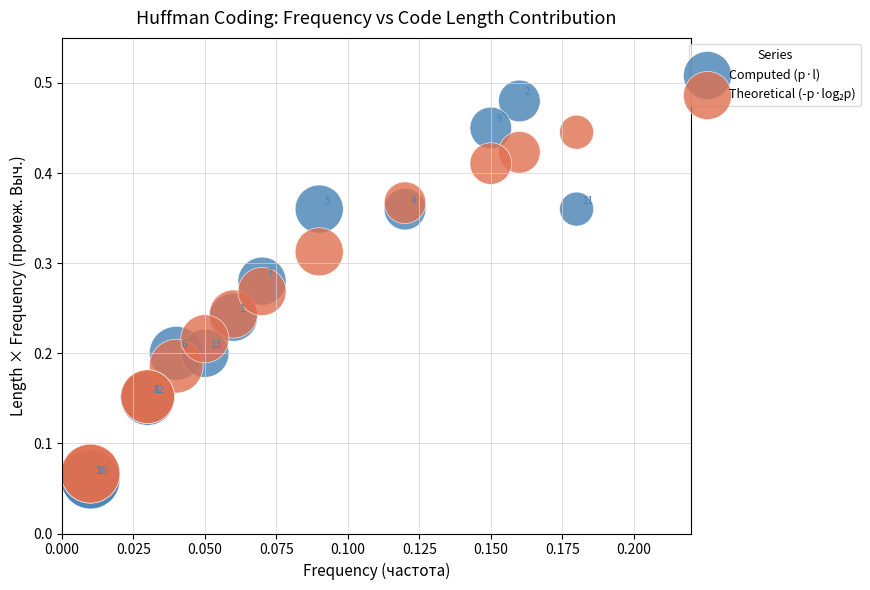

Which series reaches the maximum Y coordinate?

Computed (p·l)